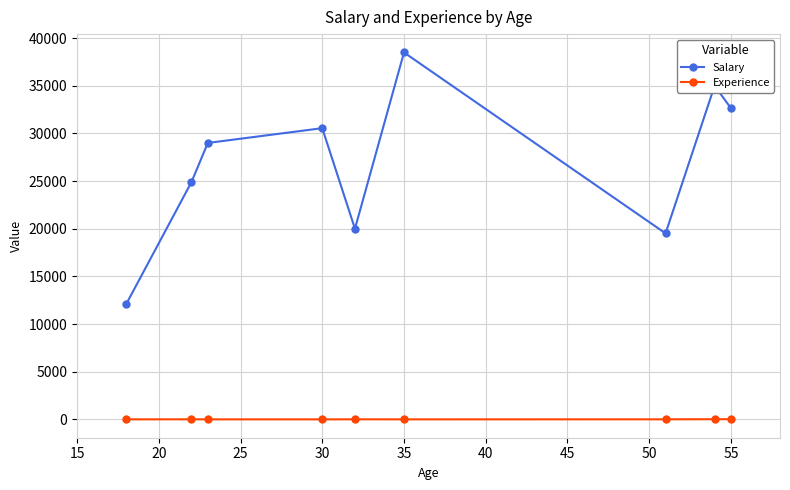

What are all the series names shown in the legend?

Salary, Experience